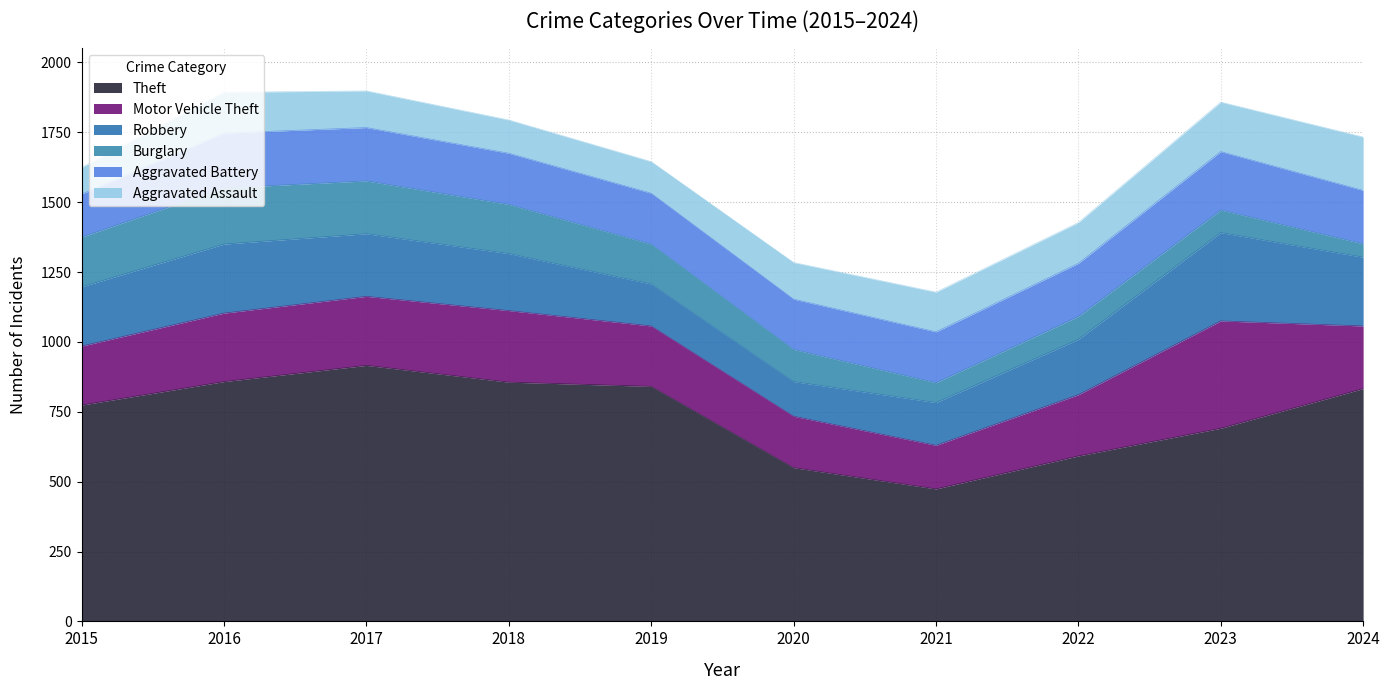

At how many categories does at least one series exceed 766?

6